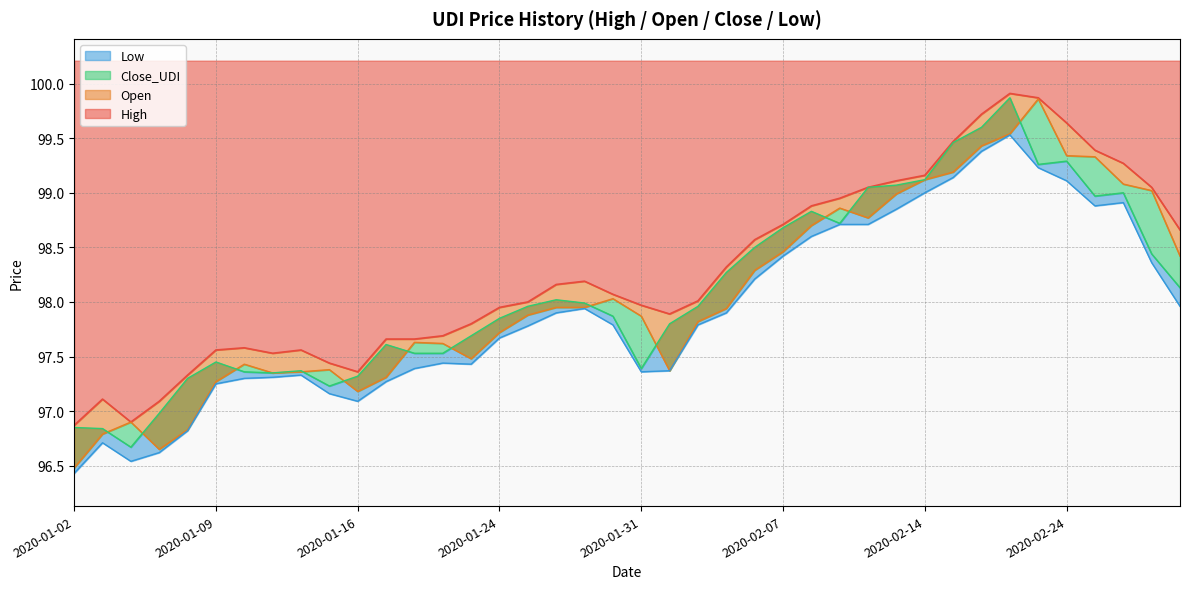

Which series has the largest range (max minus min)?

Open